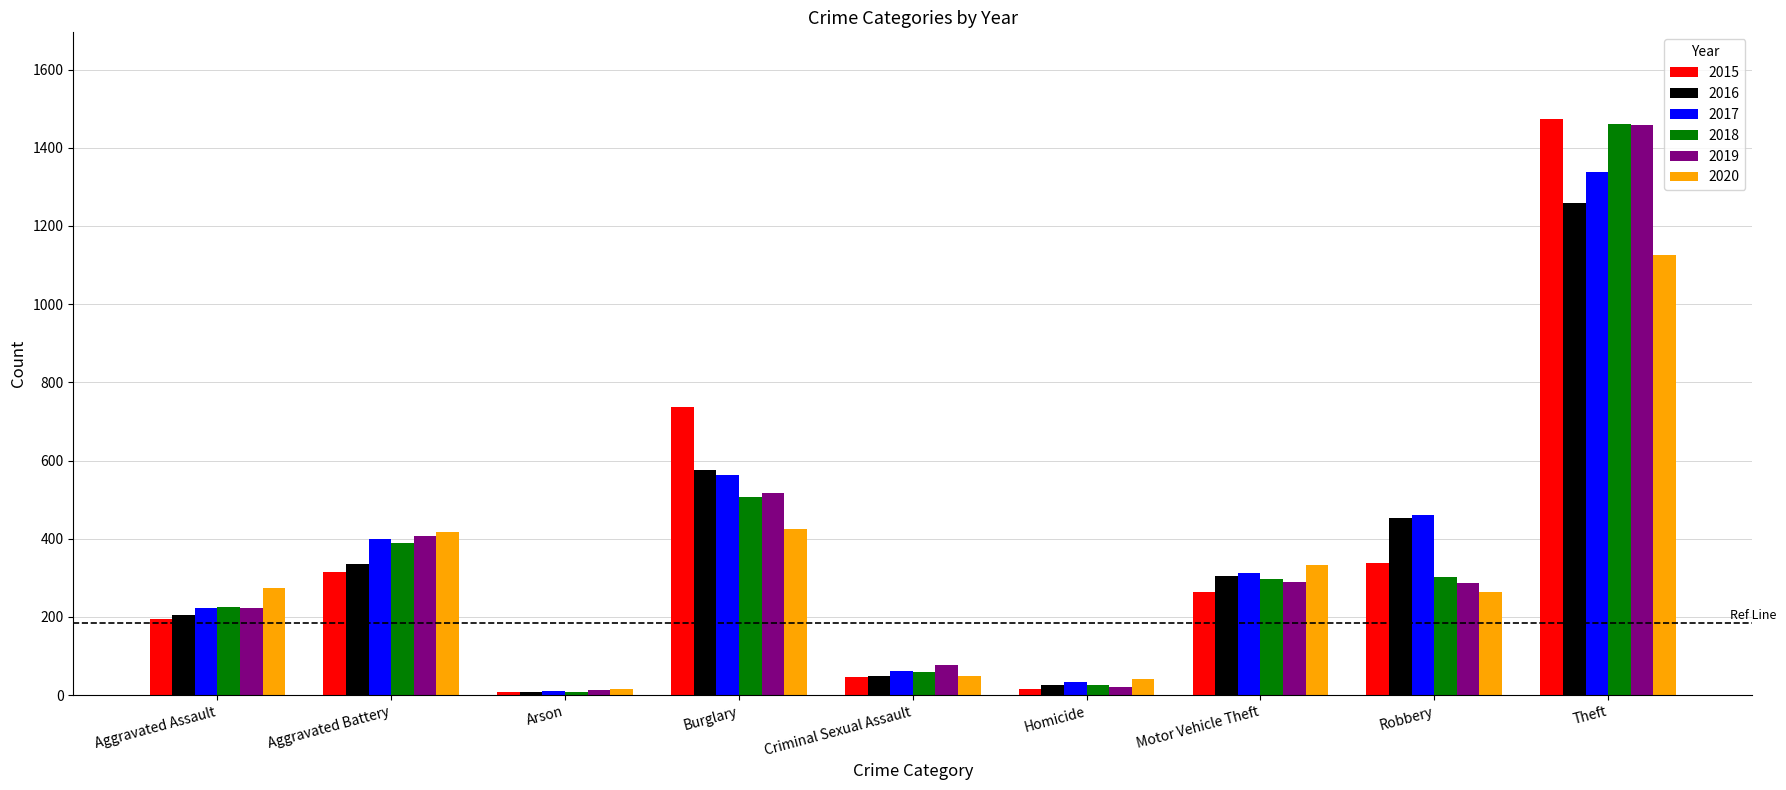

How many bars are there in each group?

6